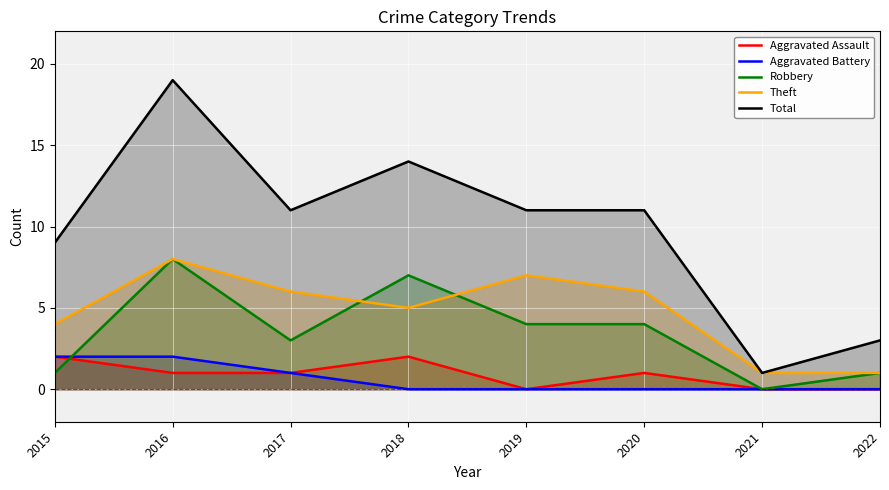

What is the total value across all series at 2017?

22